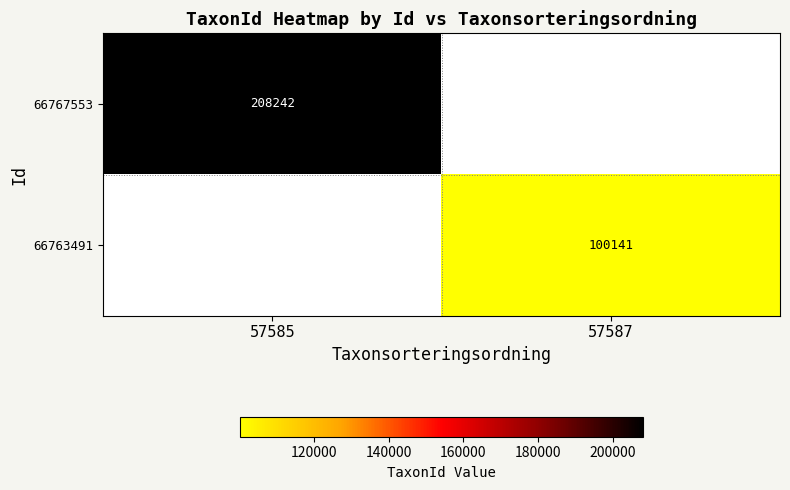

True or false: 66763491 has a value of 57949 at 57587.

False